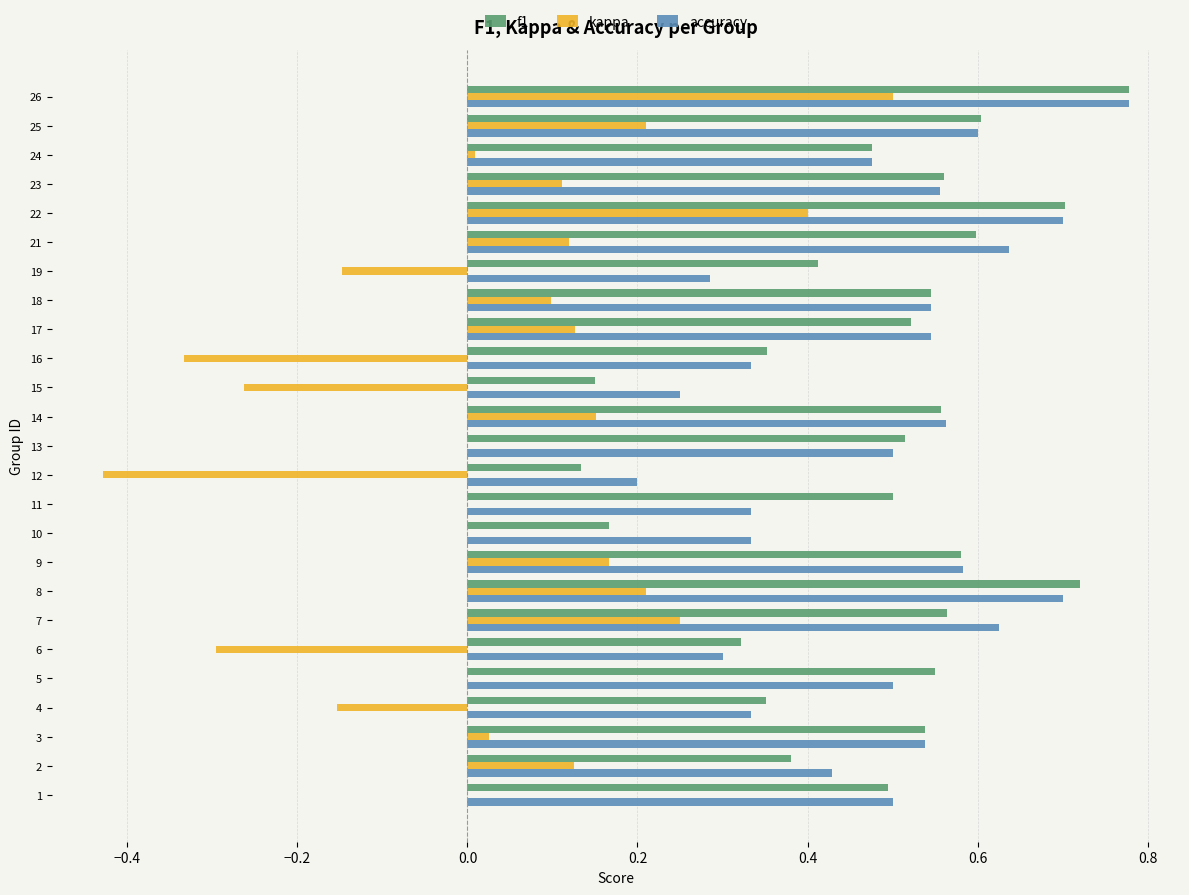

Count the number of categories in the chart.

25